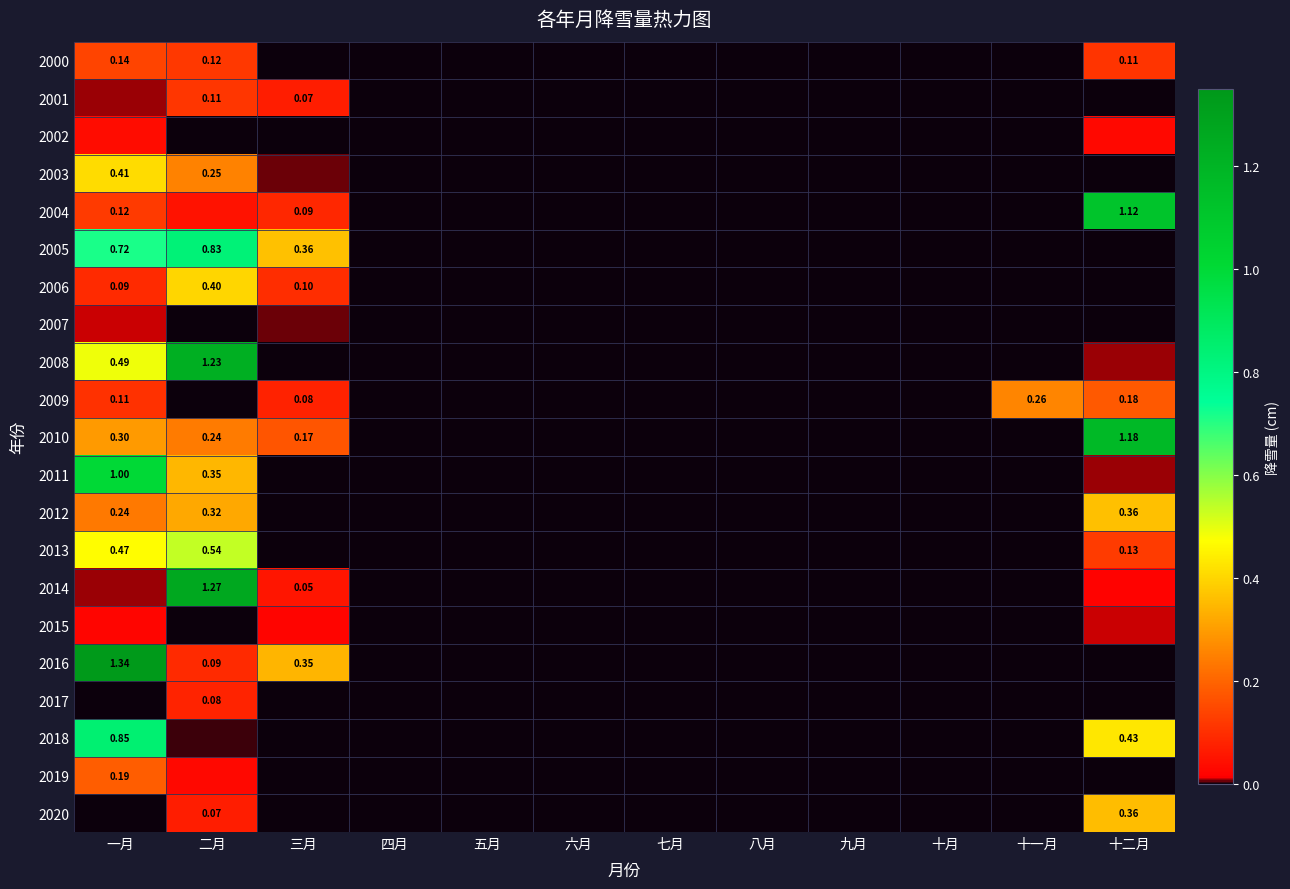

Is the value of 2003 at 一月 greater than the value of 2019 at 十一月?

Yes